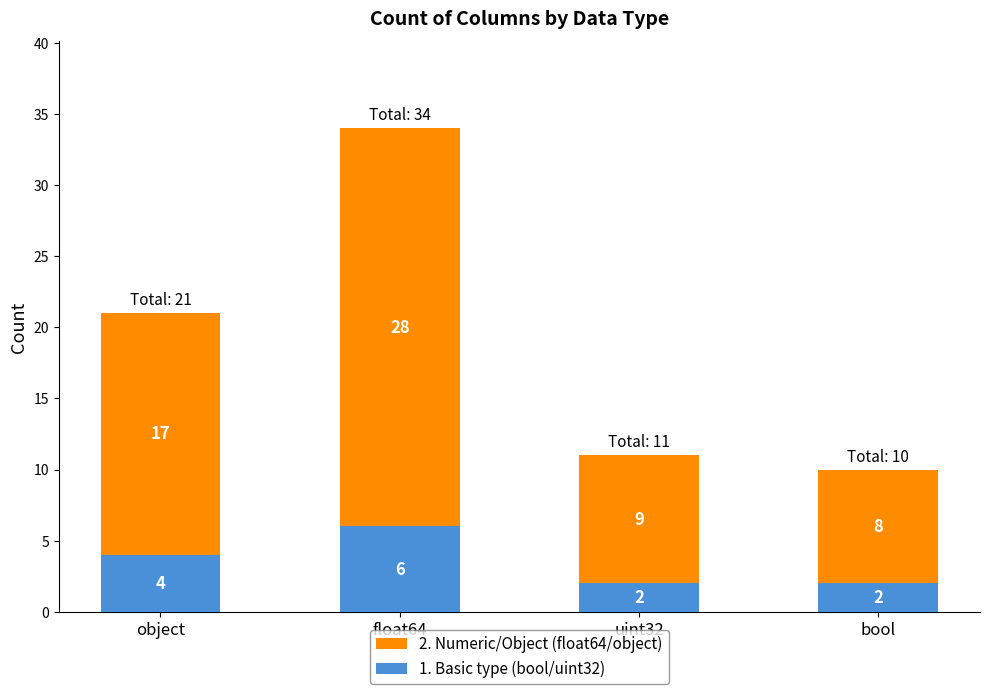

At which category is the sum across all series the highest?

float64